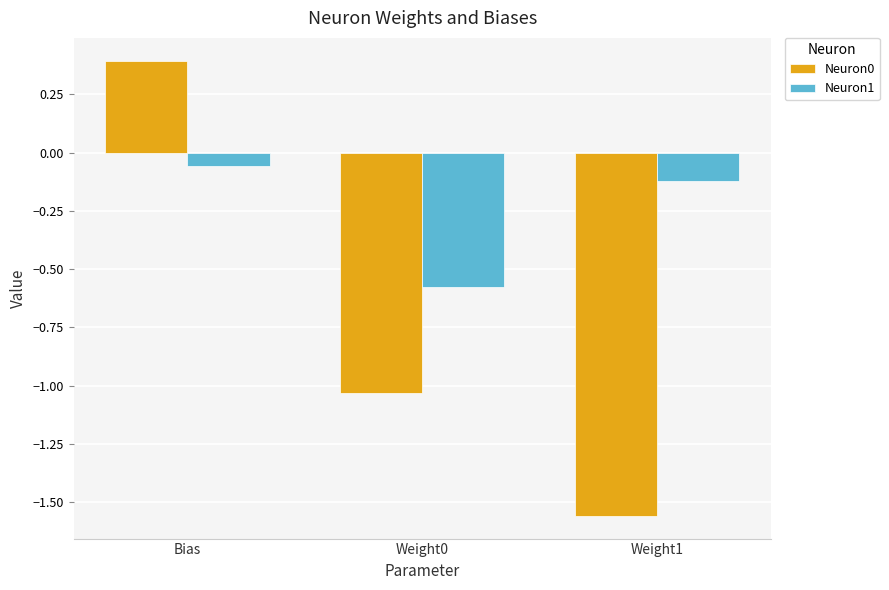

What is the total value across all series at Bias?

0.3